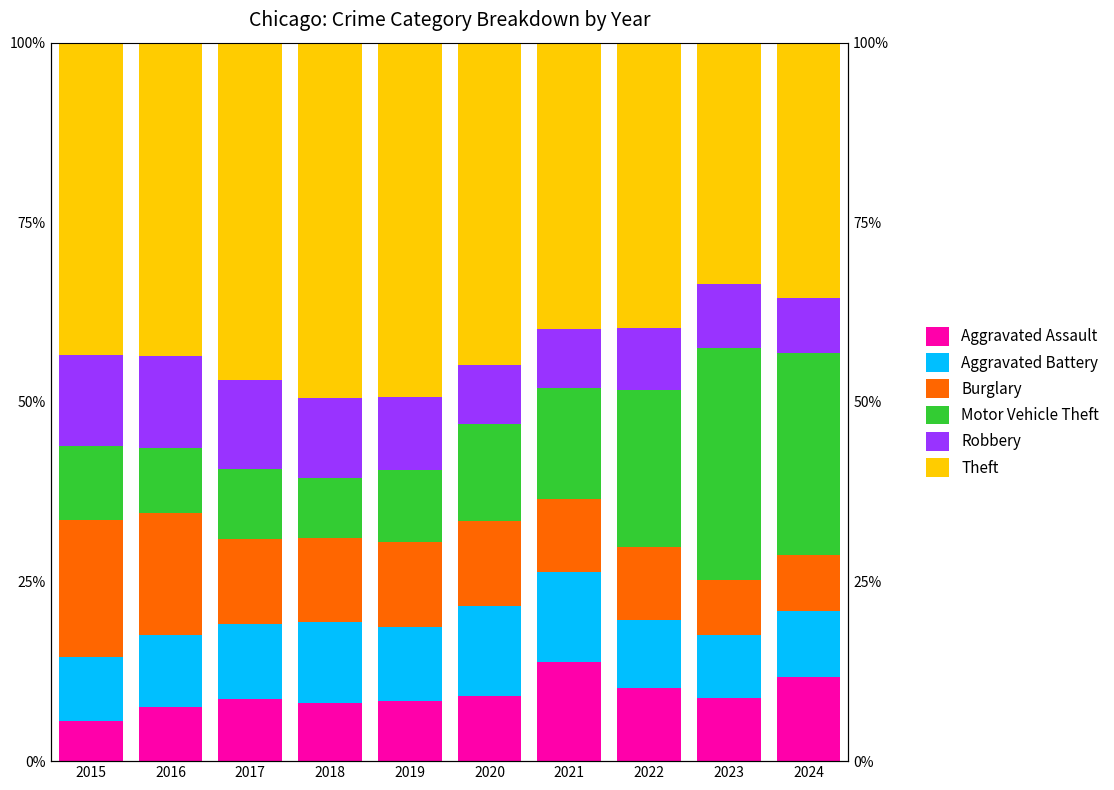

Read the Aggravated Assault value at 2016.

7.6